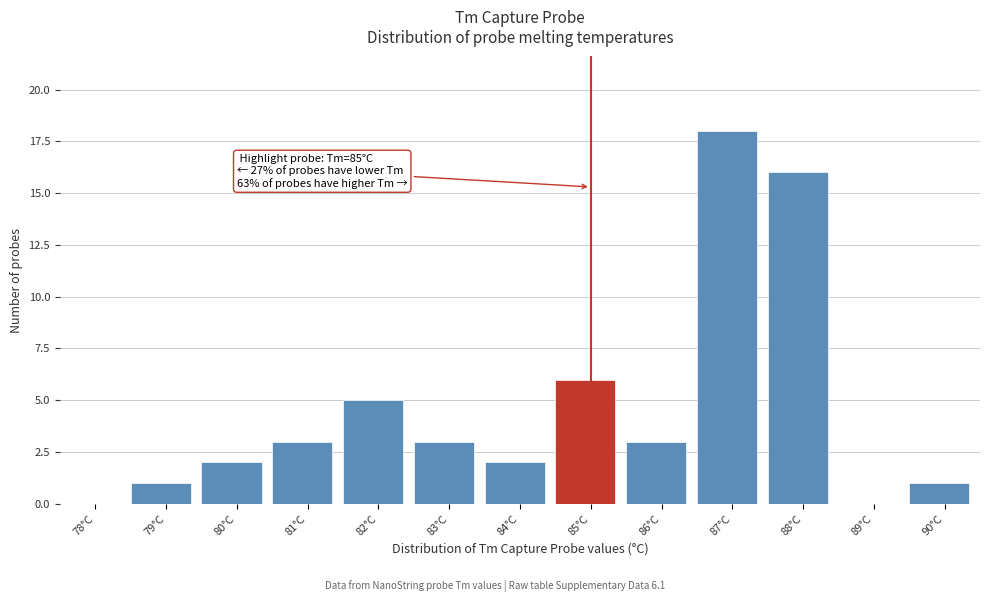

Reading left to right, extract all data points from this chart.

78°C=0	79°C=1	80°C=2	81°C=3	82°C=5	83°C=3	84°C=2	85°C=6	86°C=3	87°C=18	88°C=16	89°C=0	90°C=1